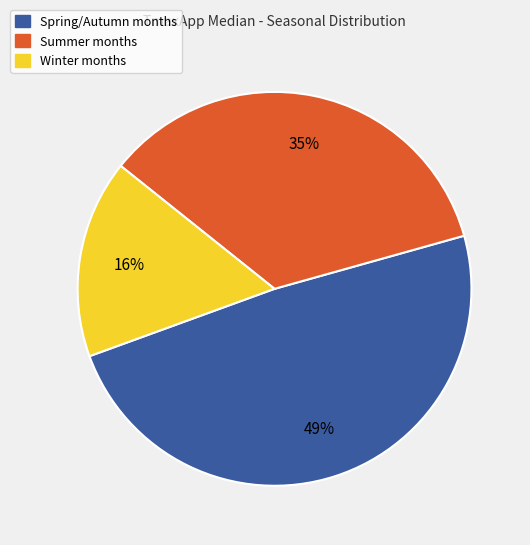

Is there any slice that represents more than half of the pie?

No